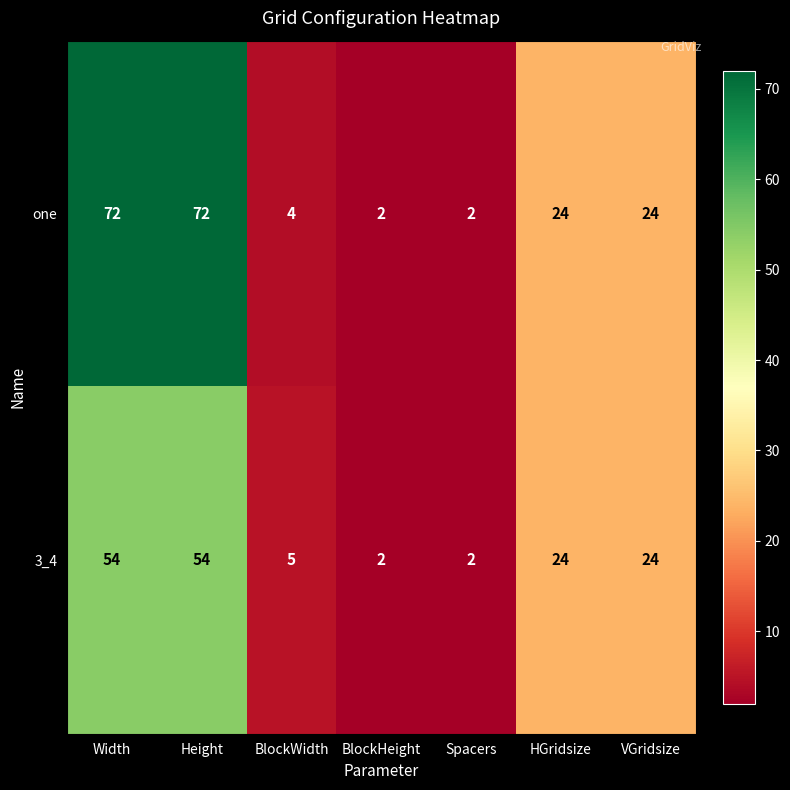

The value of one at BlockWidth is 4. True or false?

True